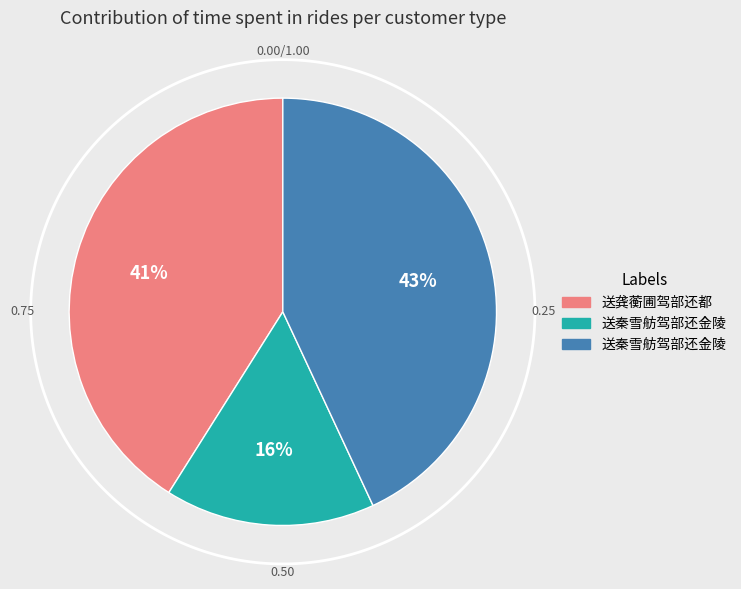

To the nearest percent, what percentage of the pie is 送秦雪舫驾部还金陵?

16%